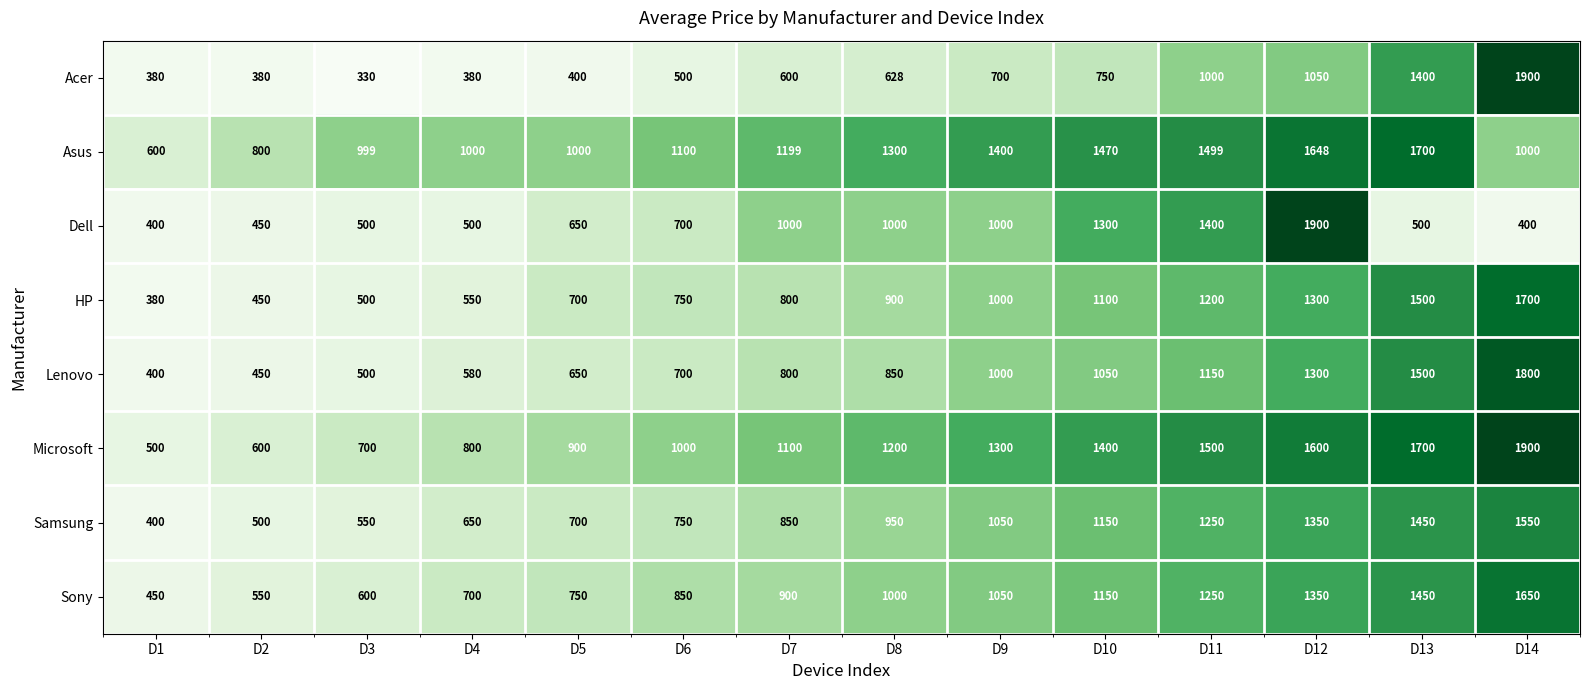

At which label is Samsung closest to 975?

D8